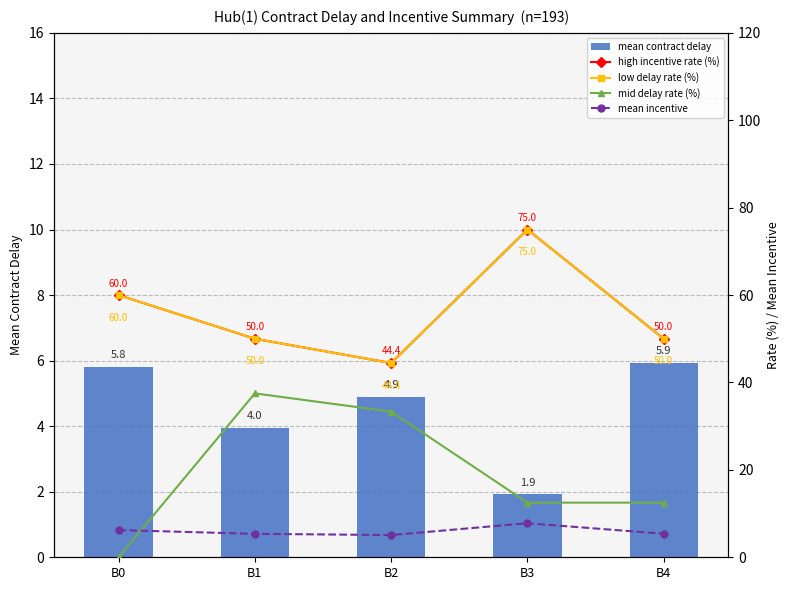

At which label does low delay rate (%) first exceed 50?

B0